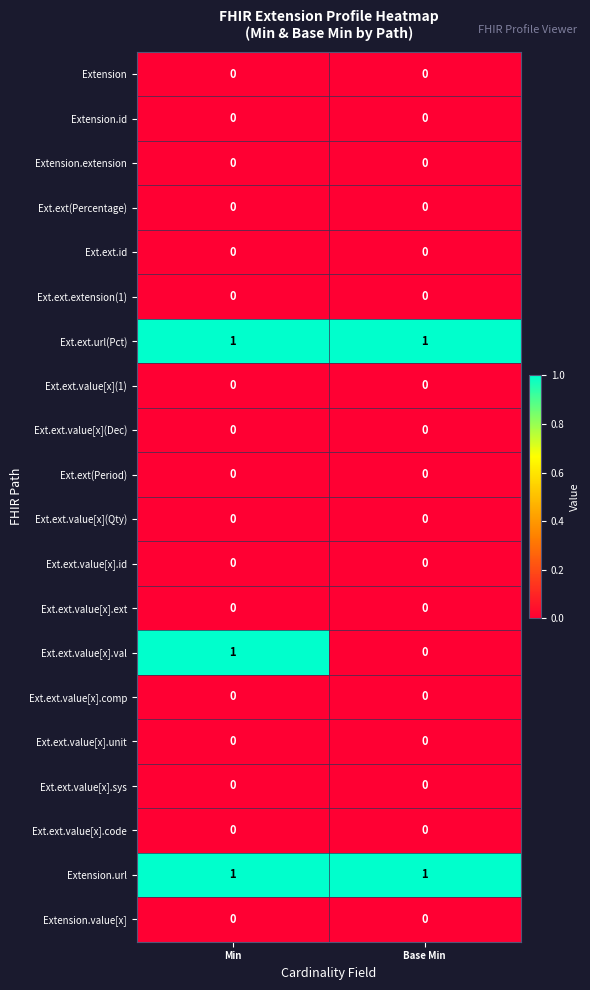

Which category has the highest value in the Ext.ext.value[x].val series?

Min